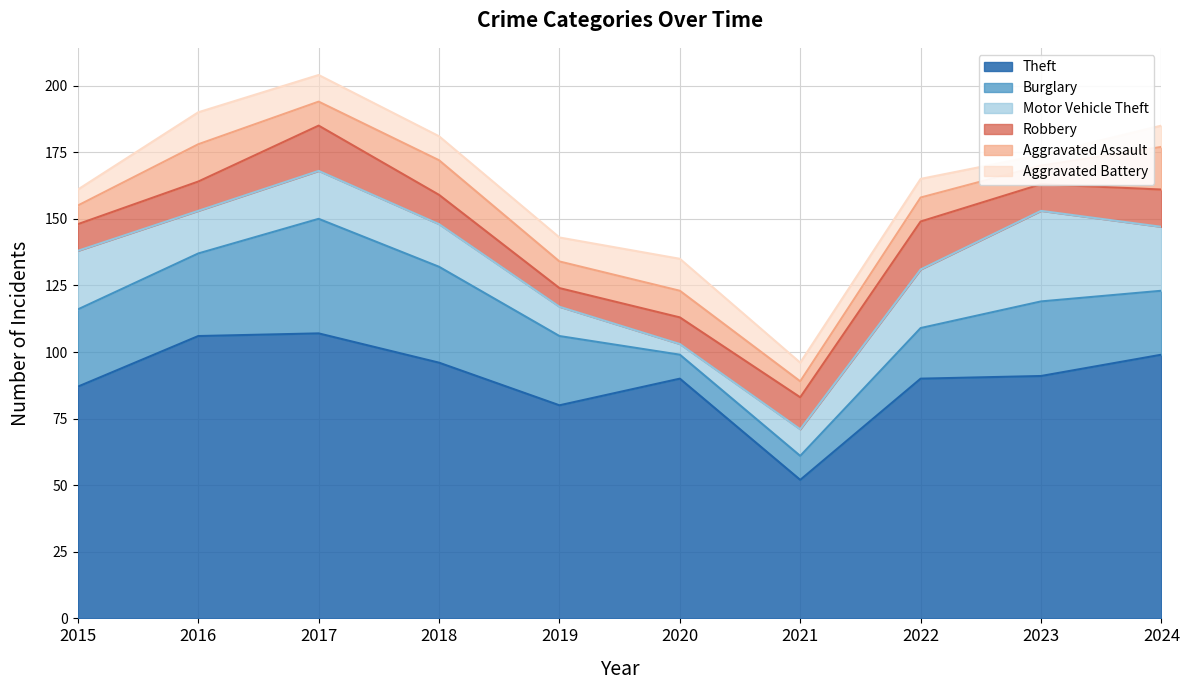

How many lines are shown in the chart?

6